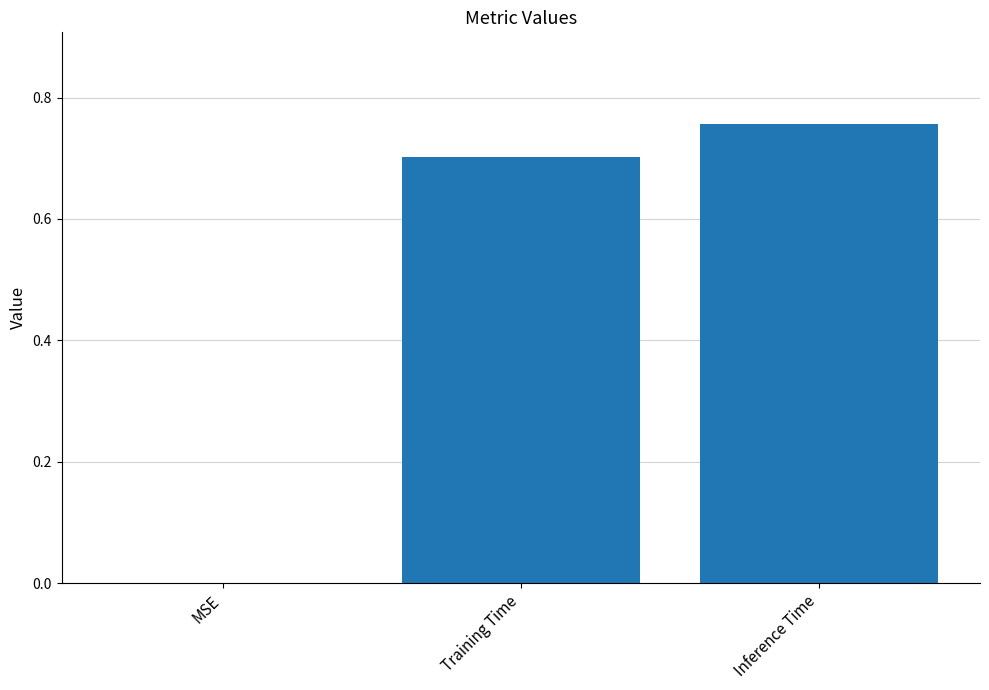

True or false: the data shows 0.3 at MSE.

False